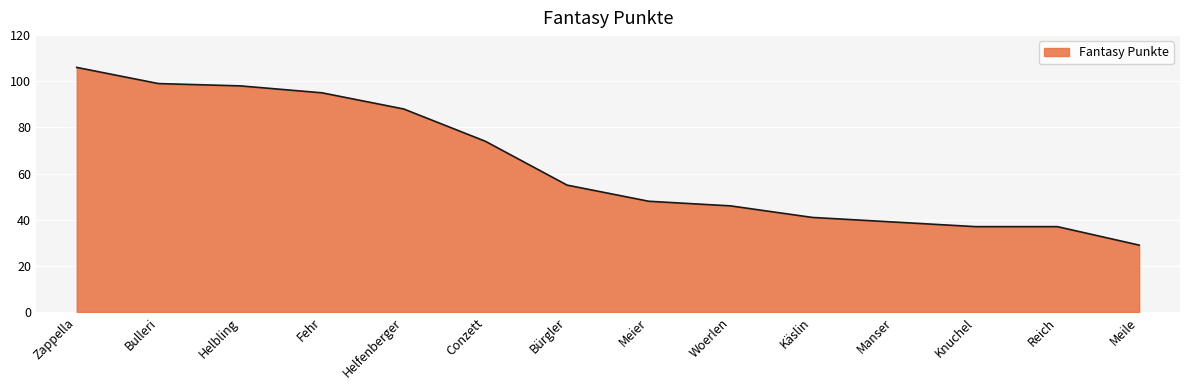

Approximately how many times larger is the value at Helbling compared to Helfenberger?

1.1